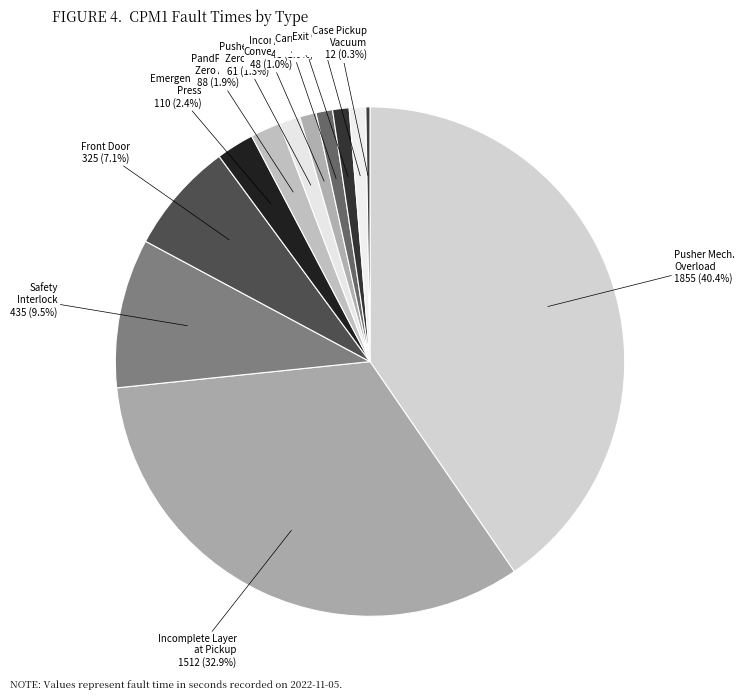

What is the largest slice in the pie chart?

Pusher Mech. Overload